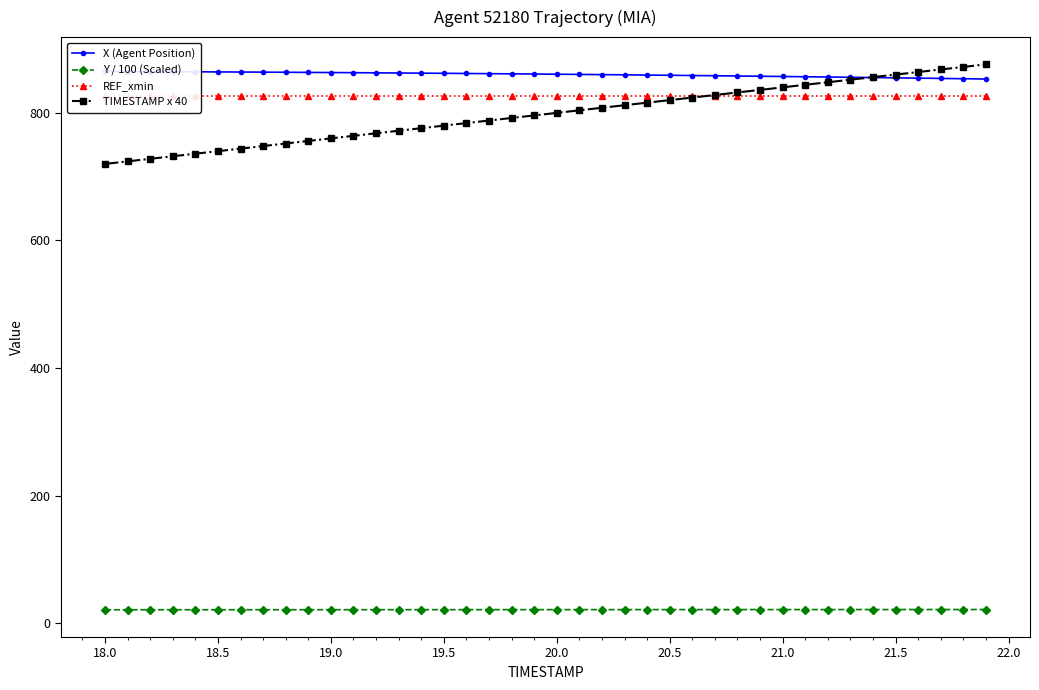

What is the maximum value shown in the chart?

876.0